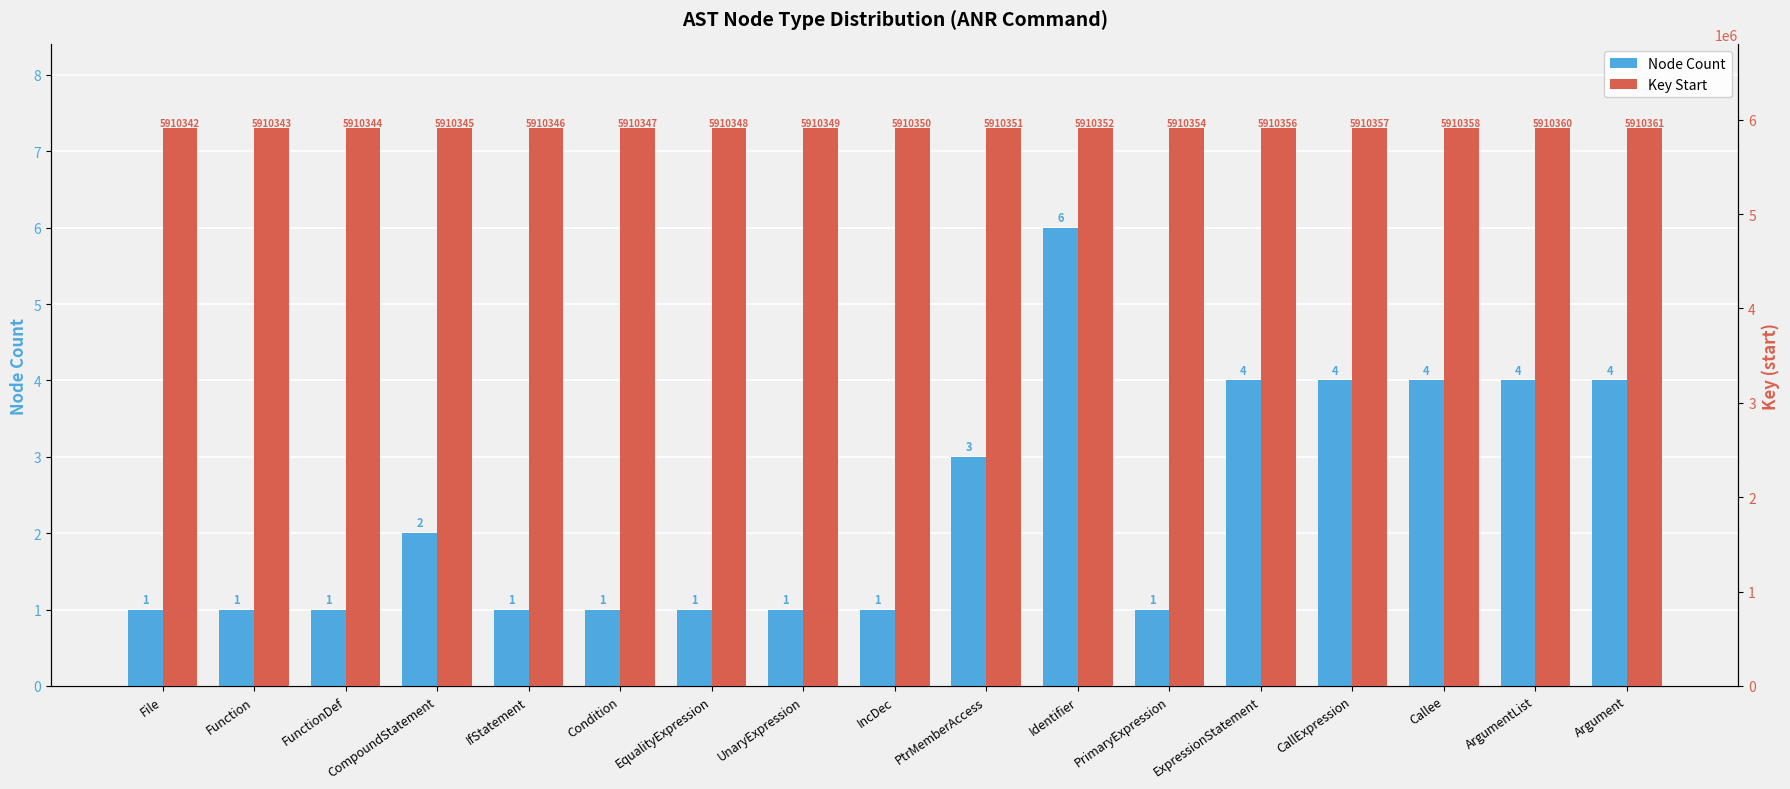

Count the Node Count values in the range 1 to 4.

16